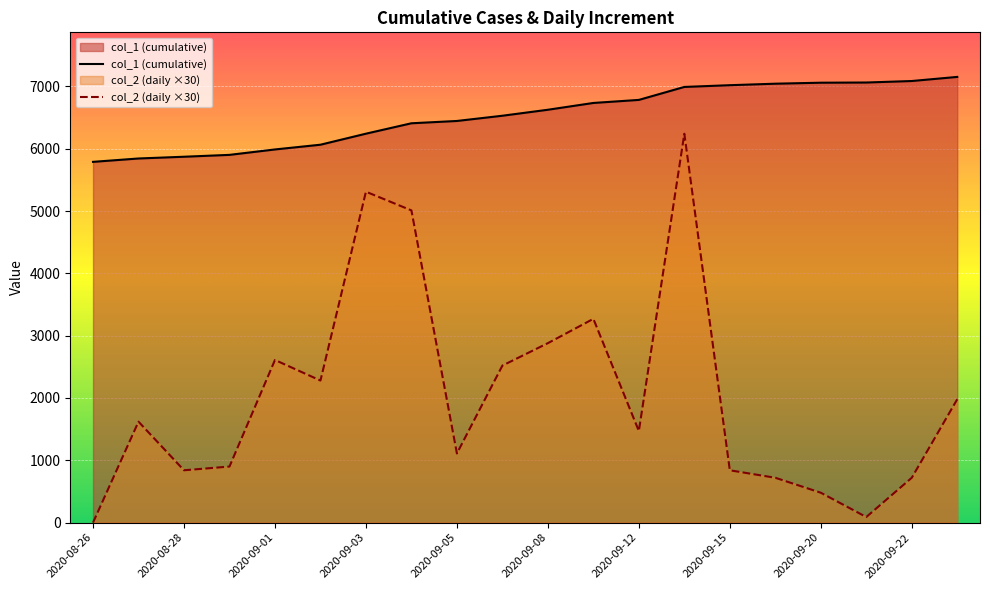

True or false: col_2 (daily ×30) and col_1 (cumulative) cross at least once.

False